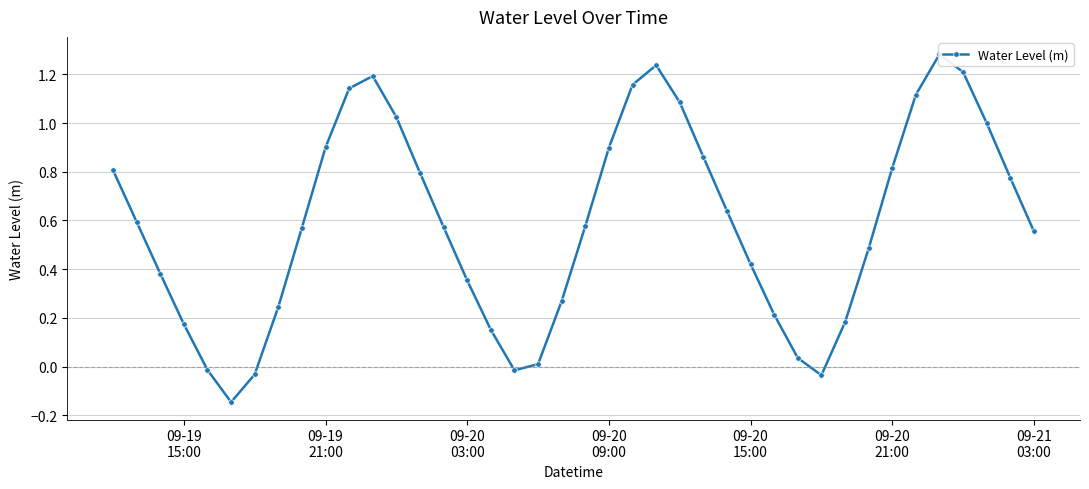

What is the approximate value at 09-20
03:00?

0.4